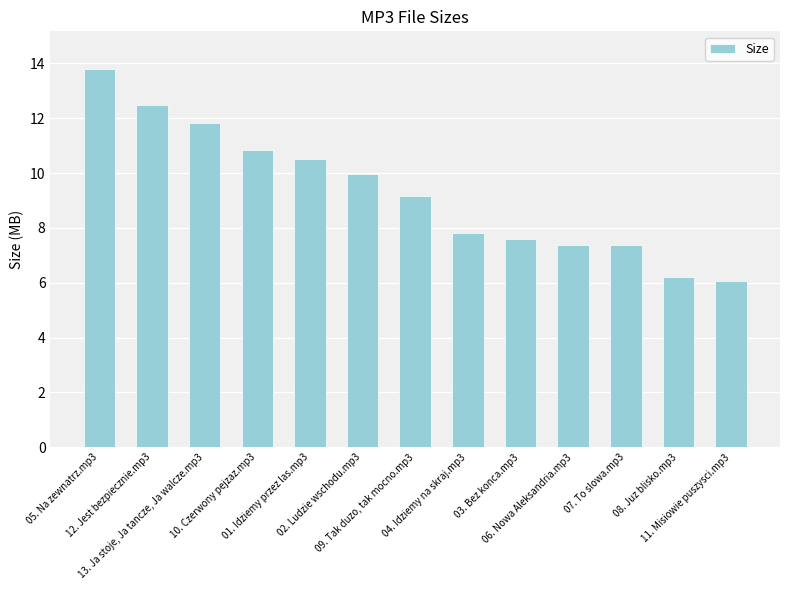

How many values are below 9?

6